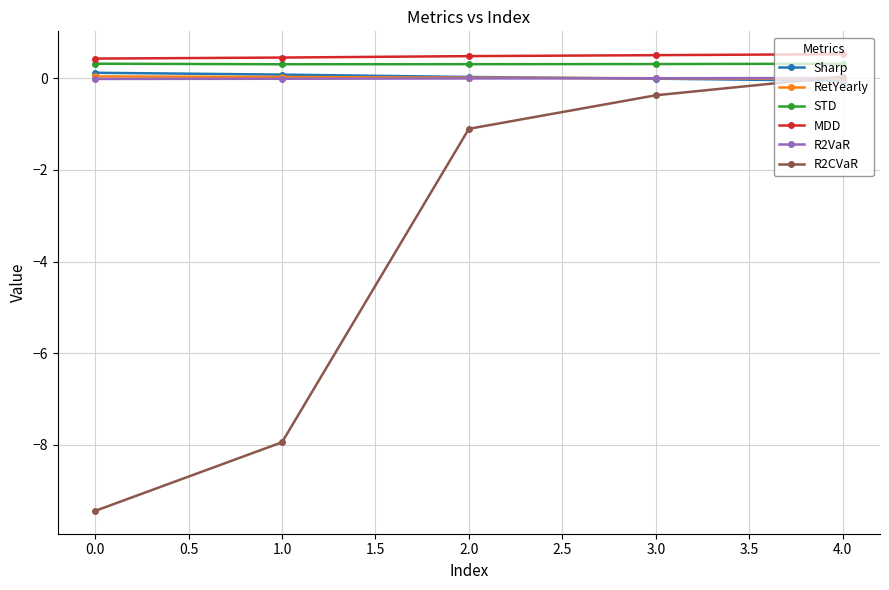

What is the lowest value of the MDD series?

0.4